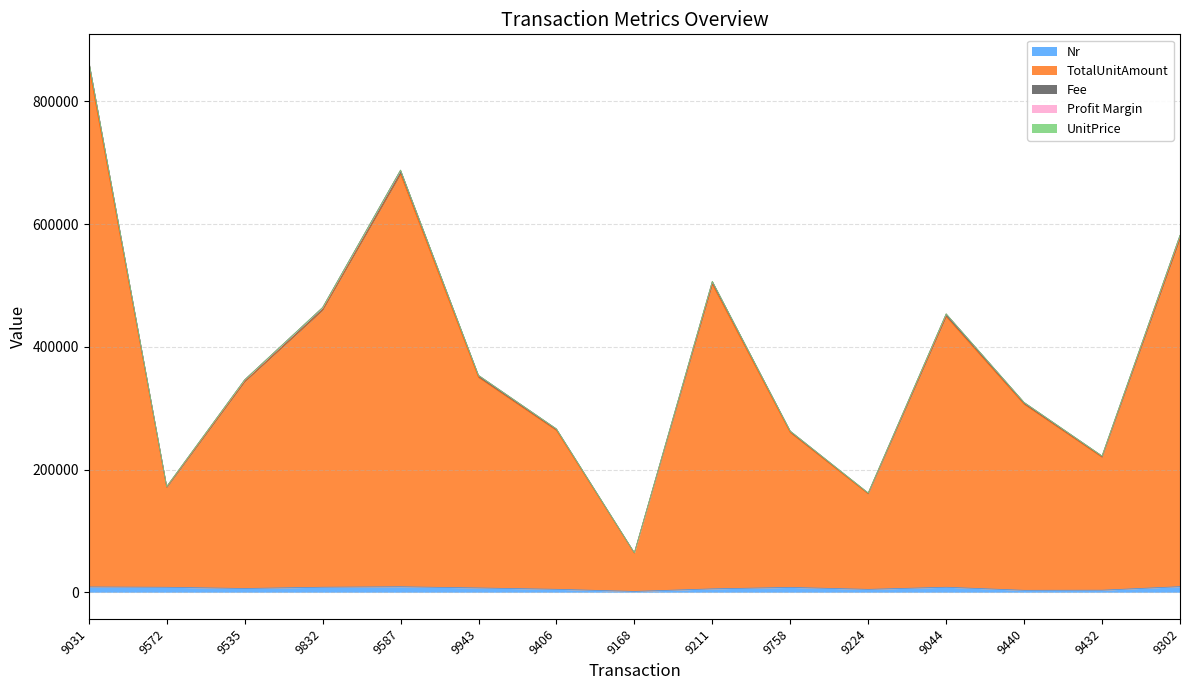

True or false: Fee has more than 2 interior local peaks.

True